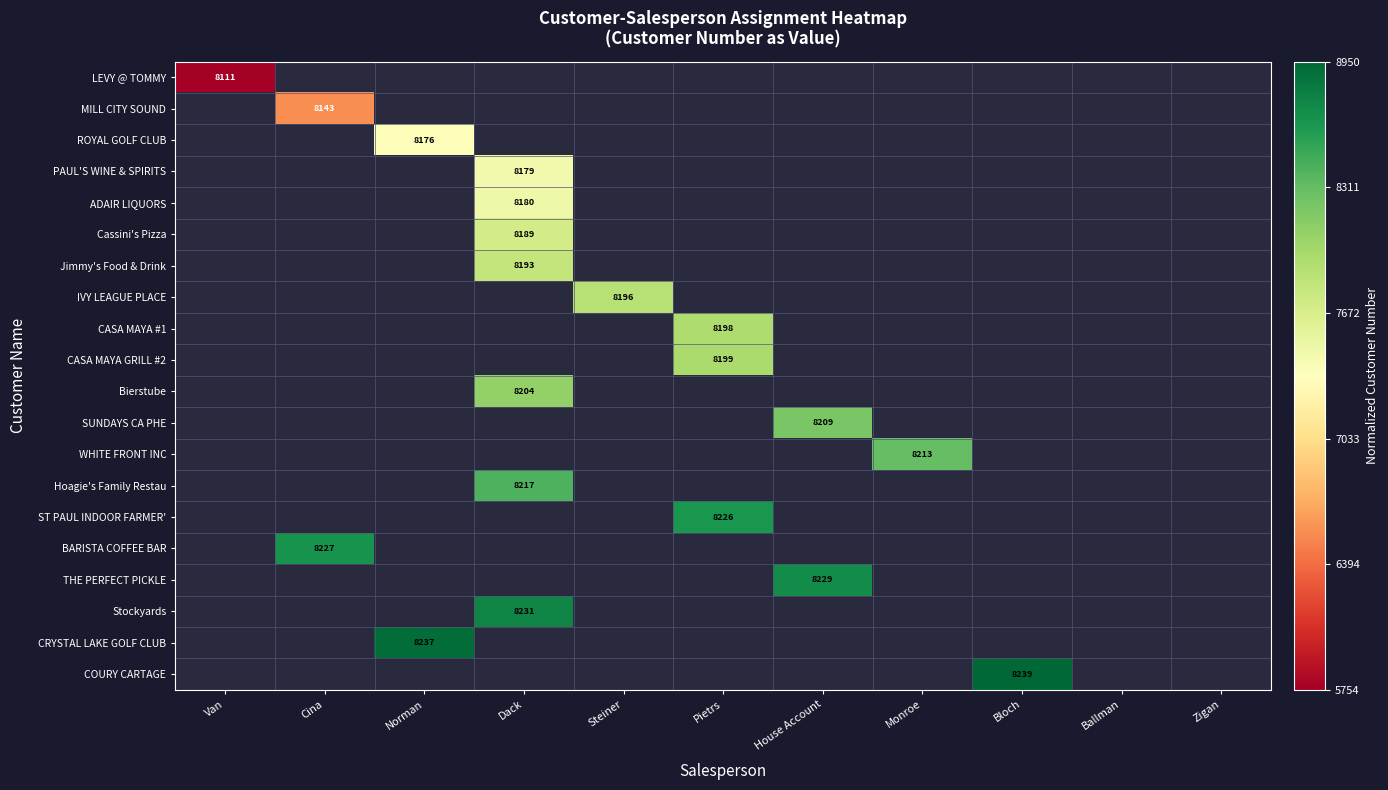

The value of Bierstube at Dack is 8204. True or false?

True